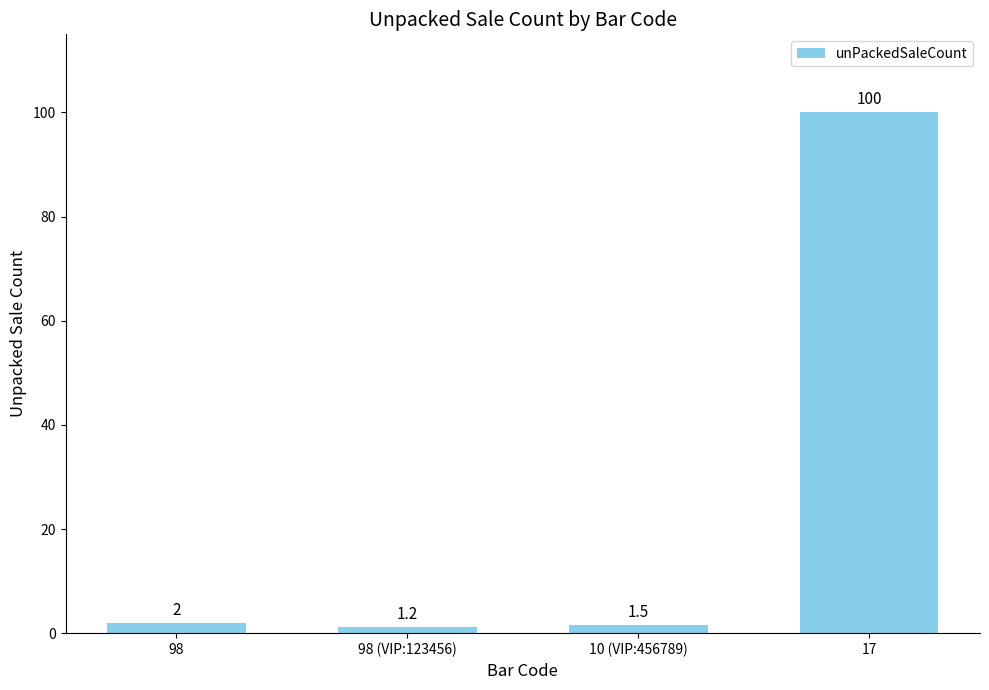

What is the smallest value displayed?

1.2